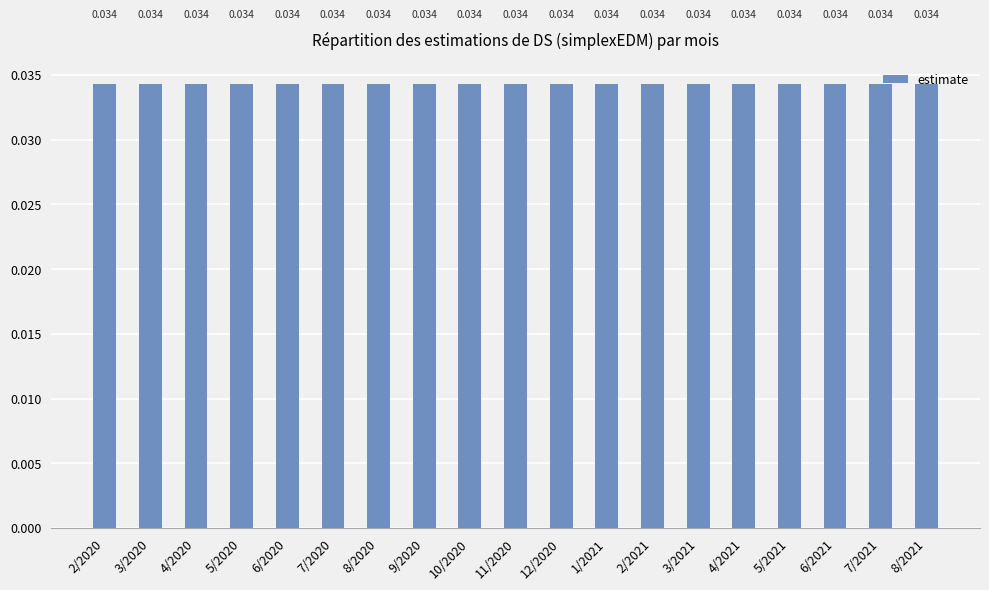

At which category is the sum across all series the highest?

2/2020